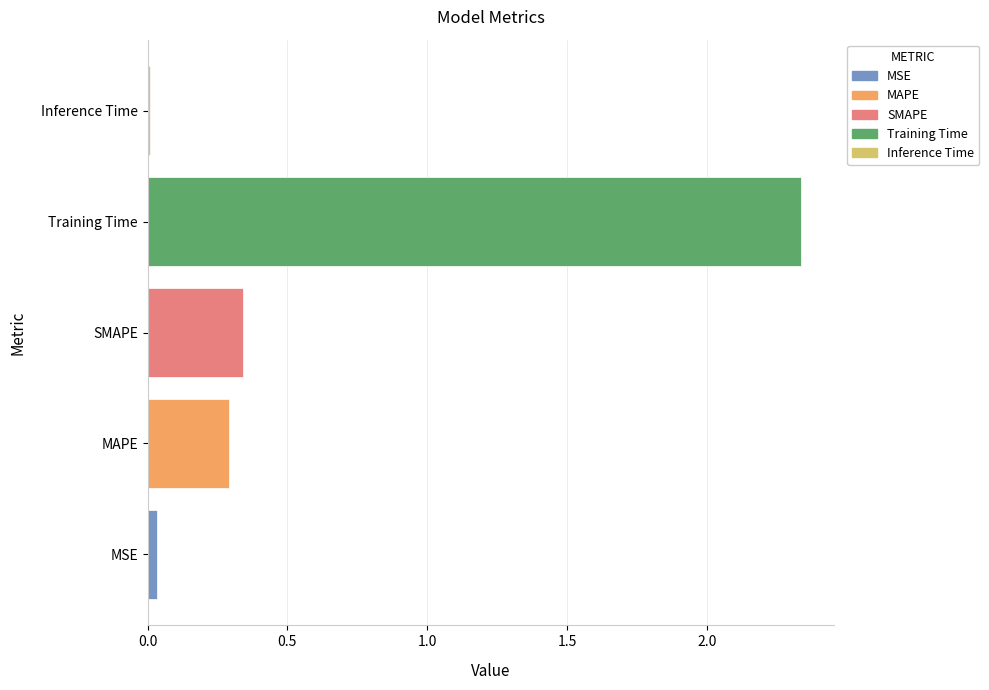

What is the average value?

0.6